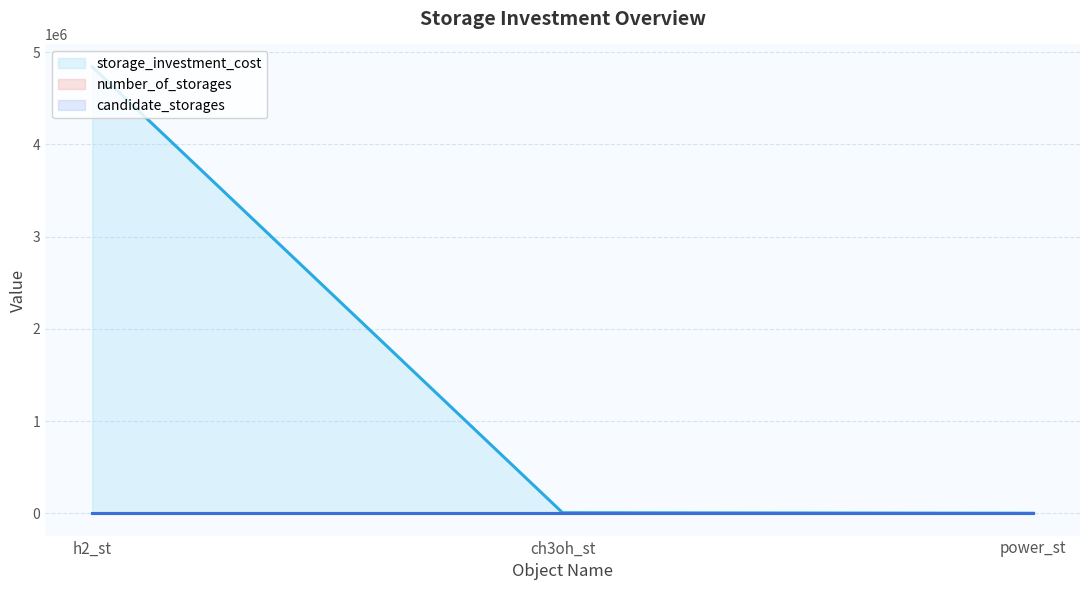

Reading right to left, what are all the values shown in this chart?

storage_investment_cost (line): power_st=0.0	ch3oh_st=5583.5	h2_st=4840000.0
number_of_storages (line): power_st=0.0	ch3oh_st=0.0	h2_st=0.0
candidate_storages (line): power_st=1.0	ch3oh_st=1.0	h2_st=1.0